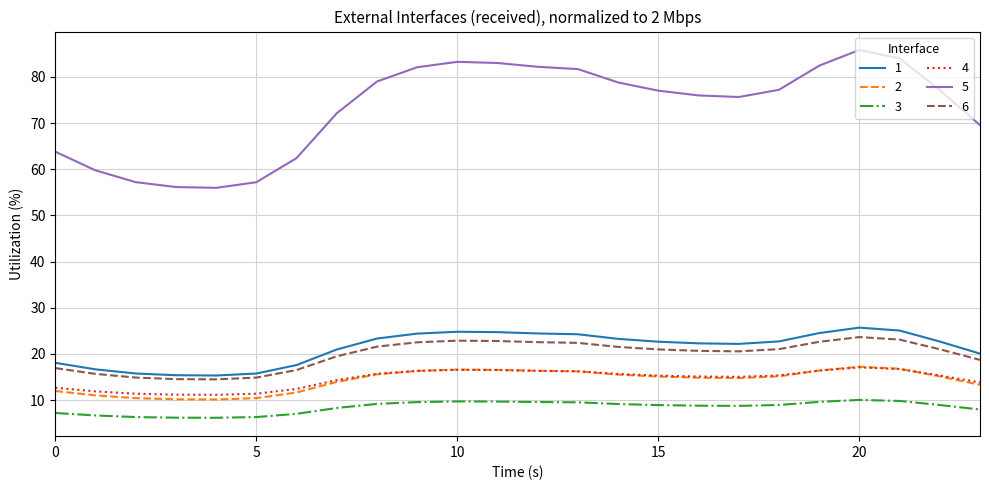

What is the maximum value for 3?

10.1